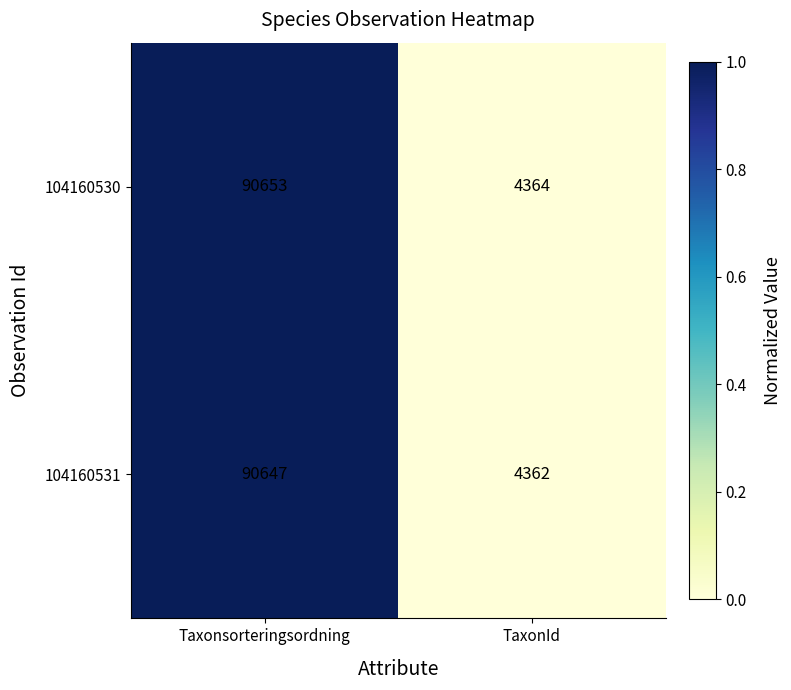

Reading right to left, transcribe all the data shown in this chart.

104160530: 4364	90653
104160531: 4362	90647